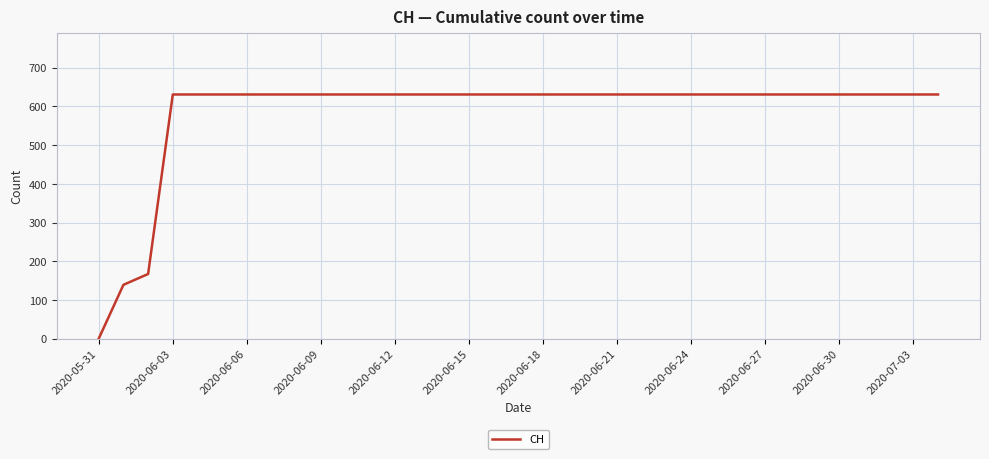

Does the chart have visible grid lines?

Yes